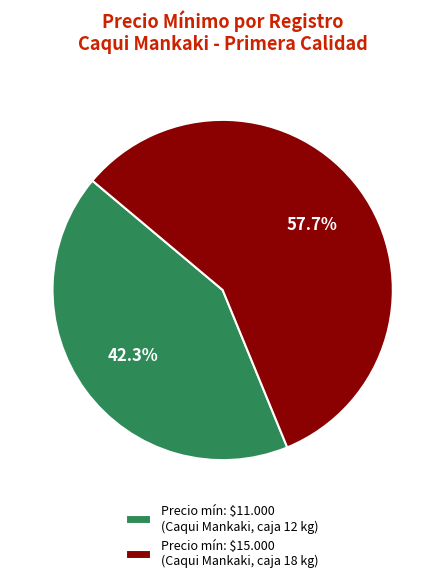

How many slices are in this pie chart?

2